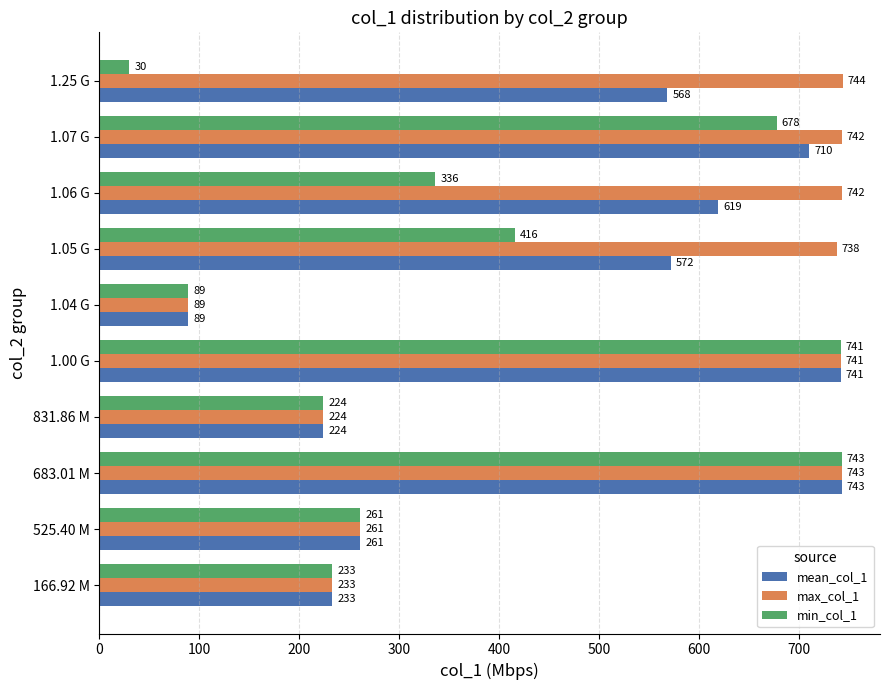

List the series in order of their overall mean, lowest first.

min_col_1, mean_col_1, max_col_1